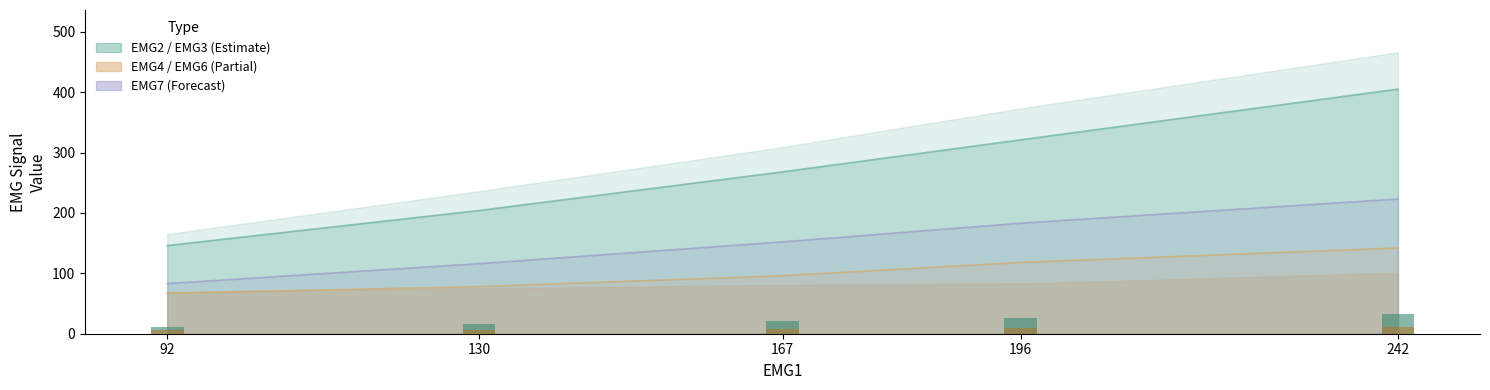

What is the difference between the second highest and minimum values in the EMG7 series?

100.0